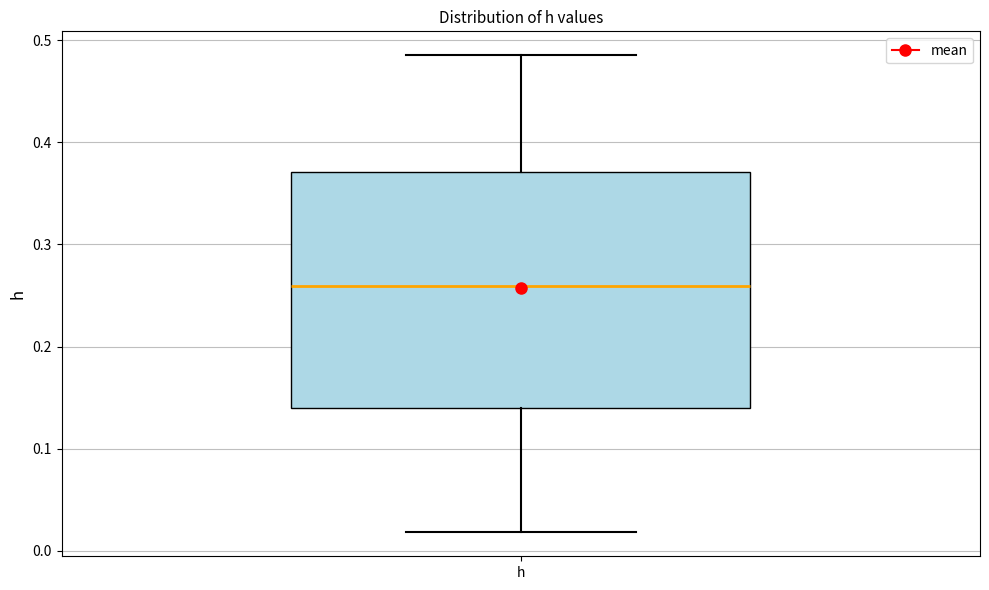

Transcribe this box plot: give where the median line is, the range the box spans, and where the two whiskers end, as read against the y-axis. The values are not printed on the chart, so give them approximately, as read against the axis.

median 0.26, box 0.14 to 0.37, whiskers 0.02 to 0.49